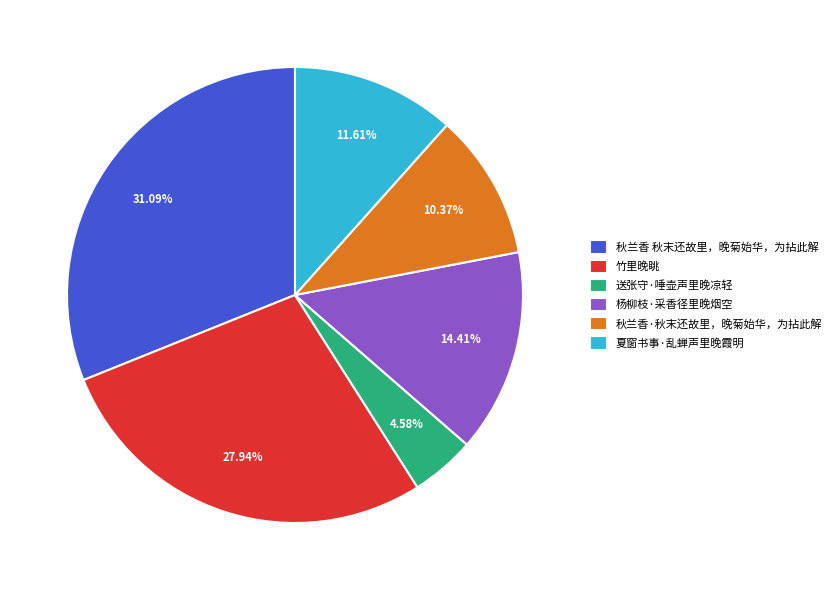

How many segments does this pie chart have?

6